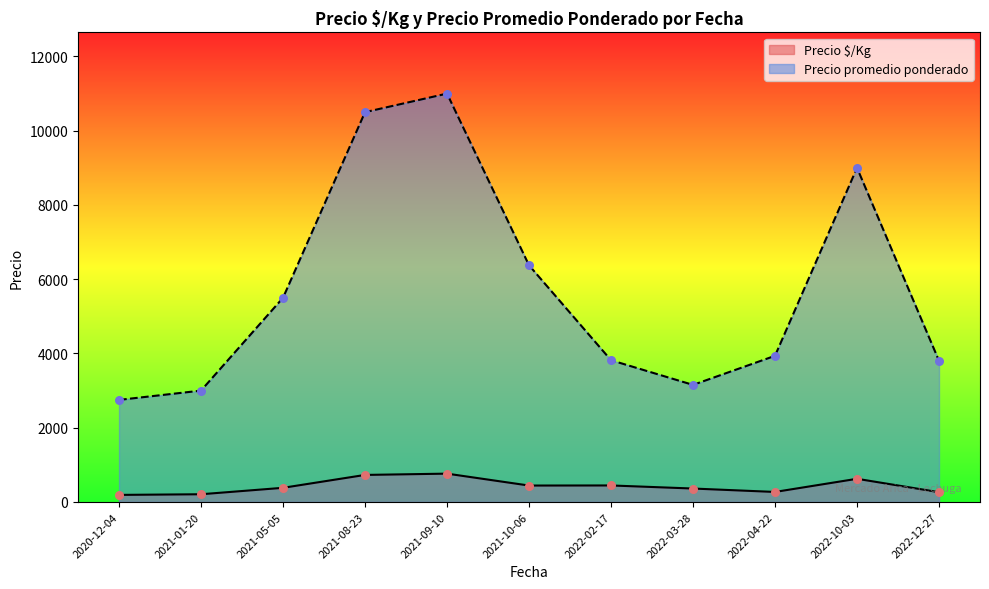

What is the total value across all series at 2022-04-22?

4208.0